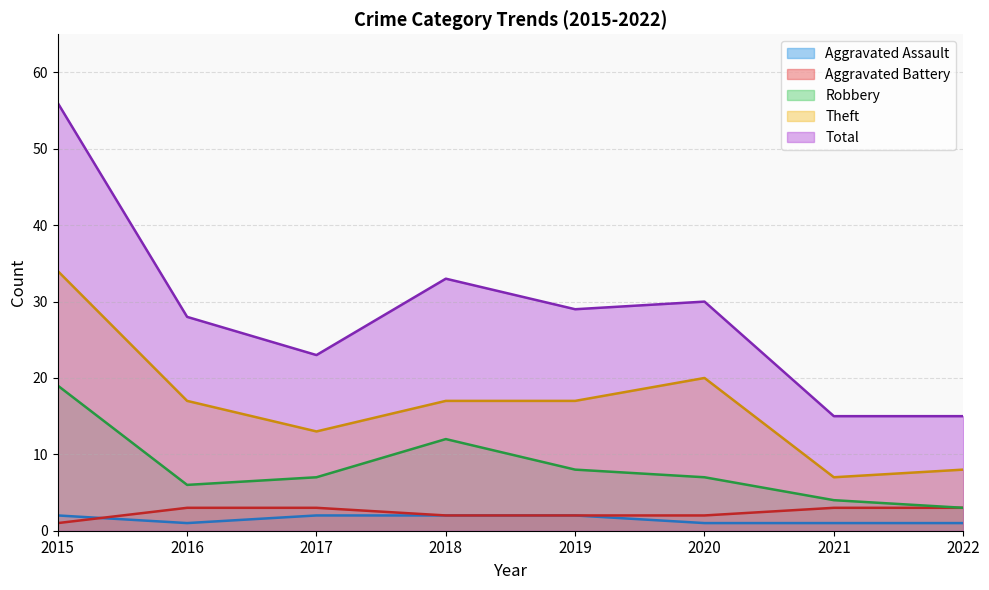

True or false: Total and Robbery cross at least once.

False